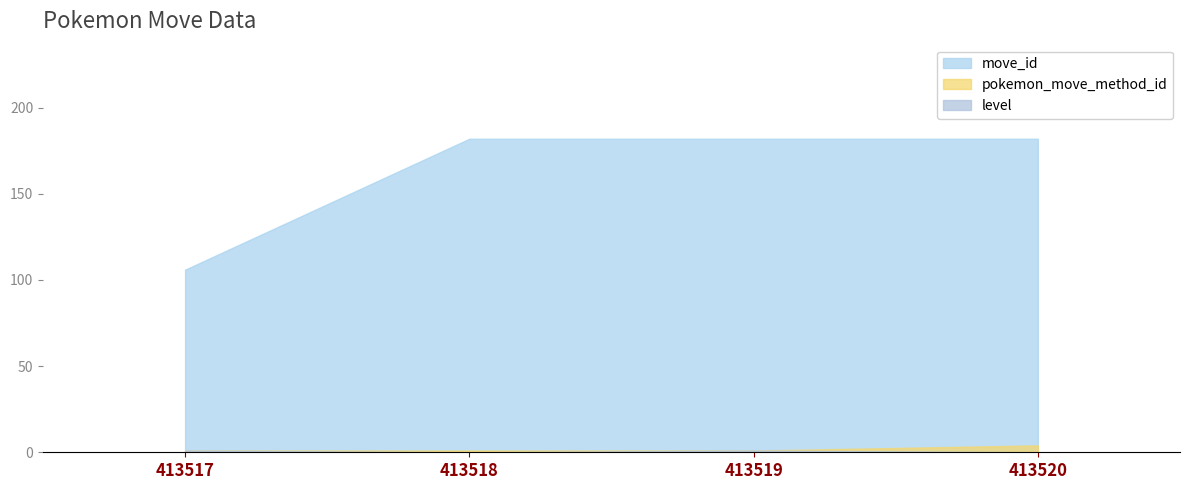

Does the chart display data point markers on the line(s)?

No